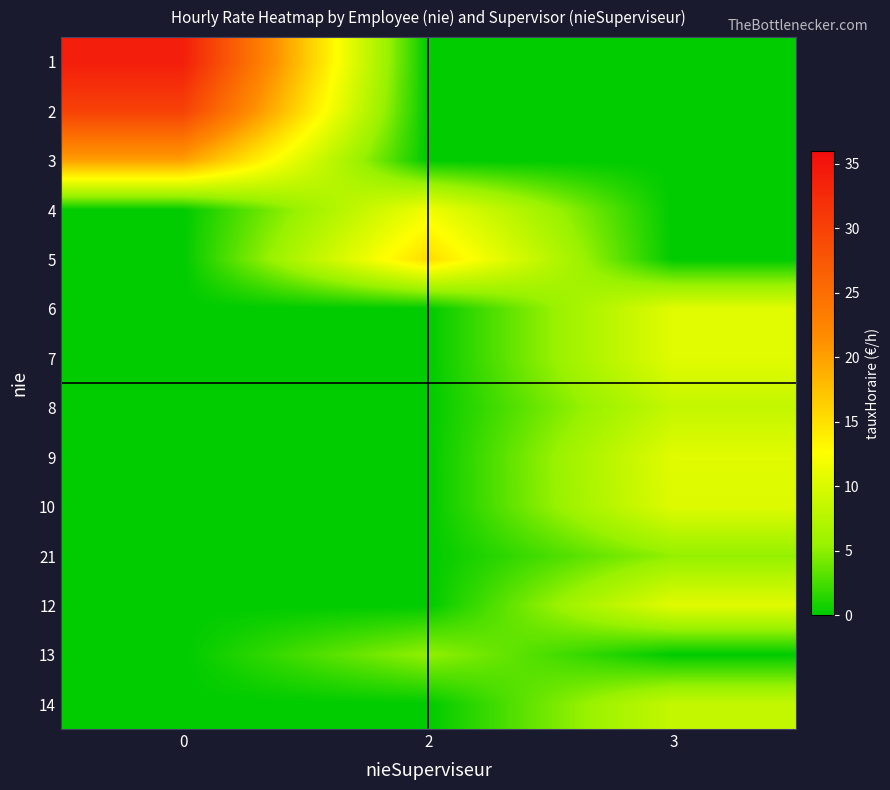

At how many categories does at least one series exceed 12?

2